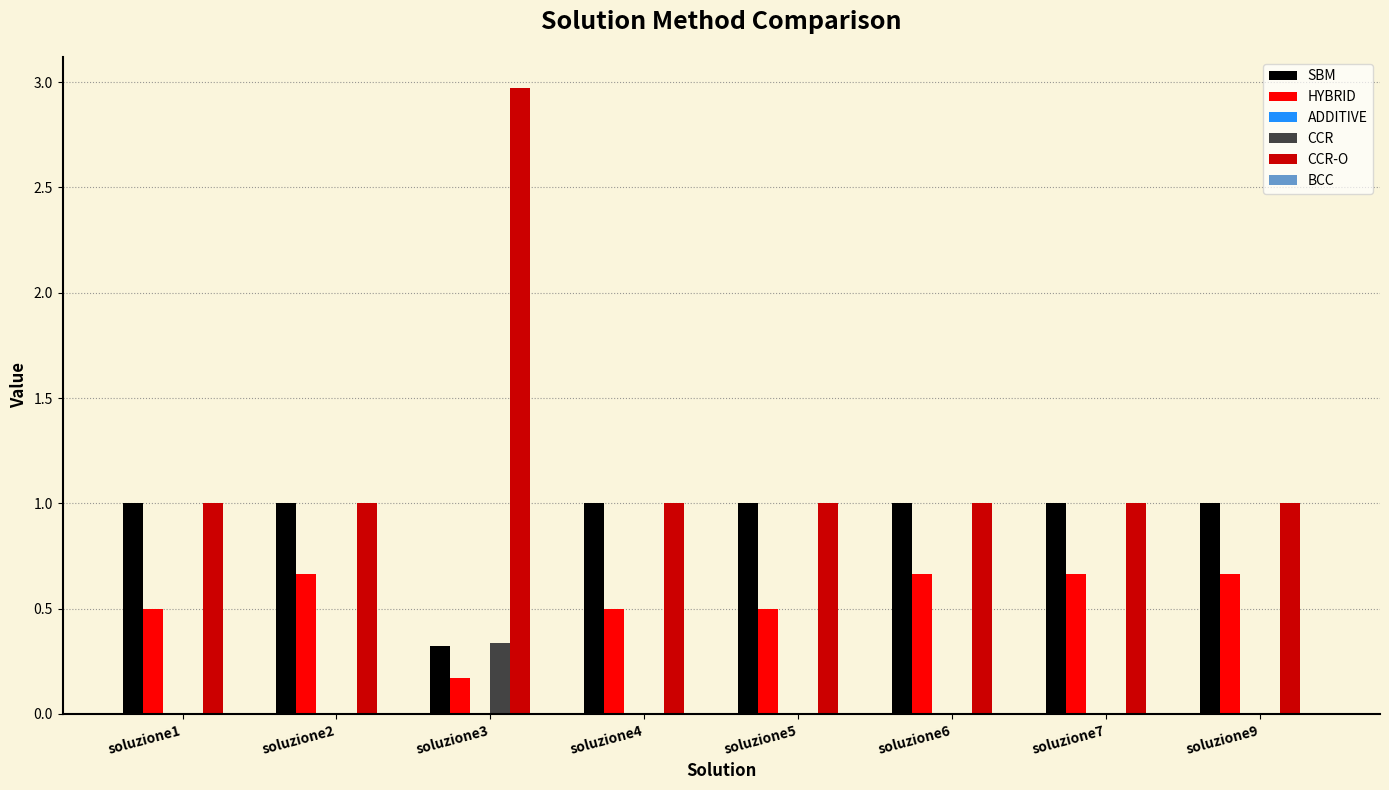

Which label corresponds to the largest value in the chart?

soluzione3